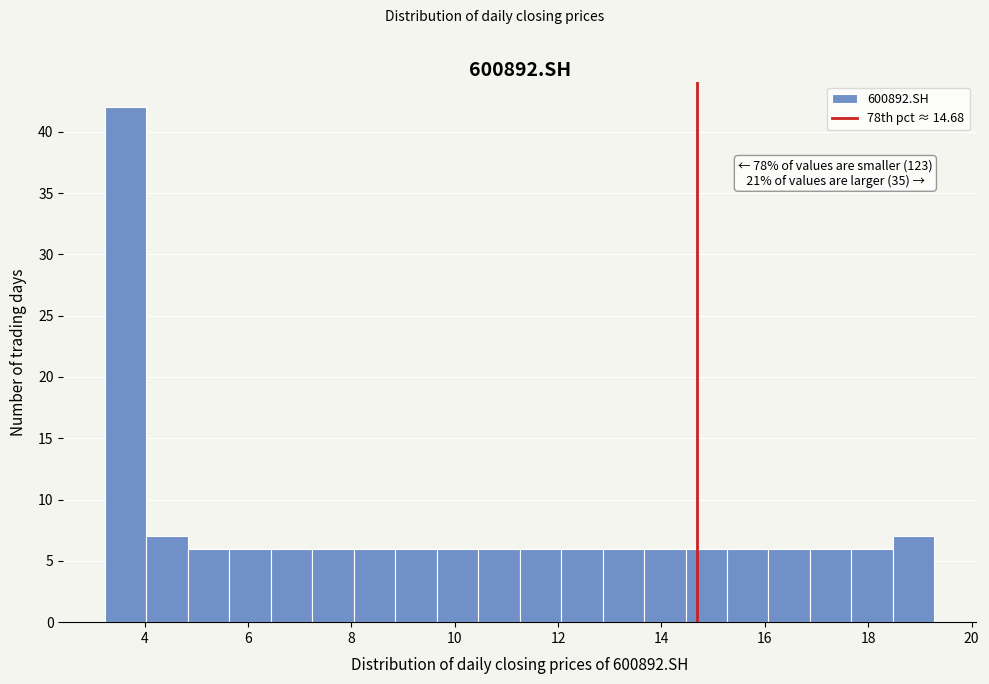

Over which range of the x-axis is the bar tallest?

3.2 to 4.0